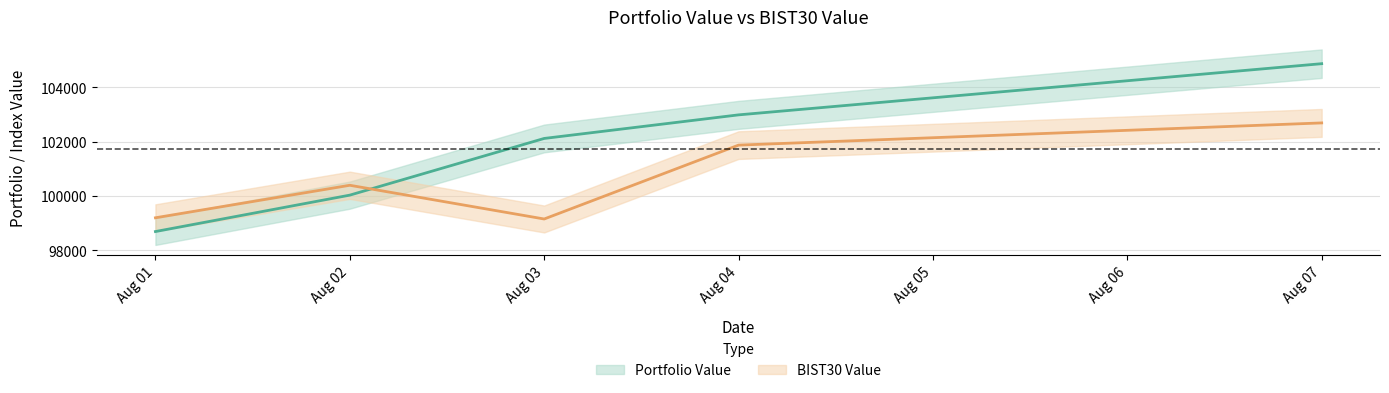

What is the difference between the maximum and minimum values in the BIST30 Value series?

3537.5